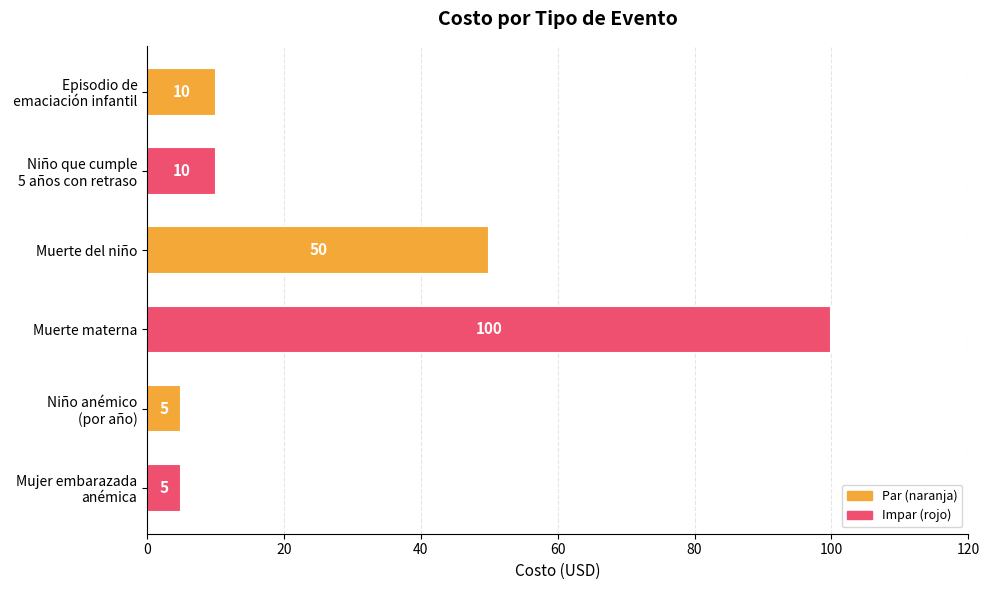

What is the sum of all values?

180